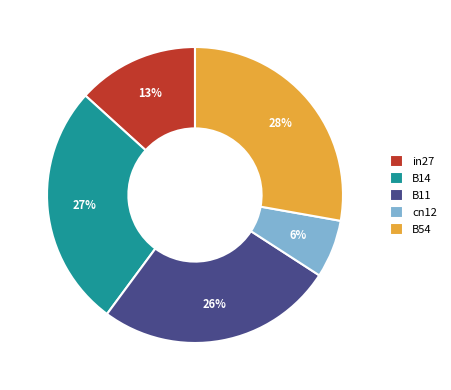

To the nearest percent, what portion does B14 represent?

27%